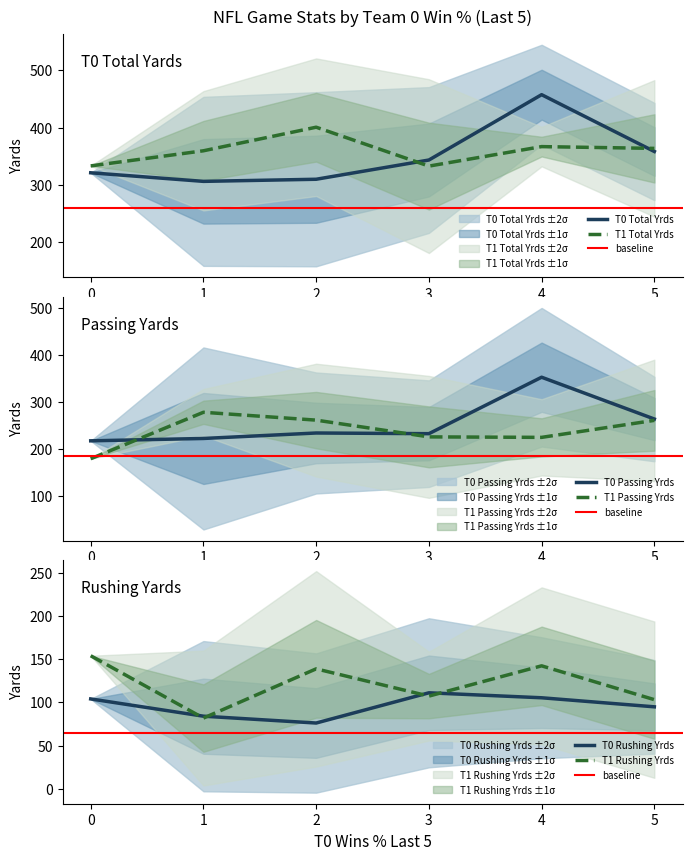

Where is the first local minimum for T0 Total Yrds?

1